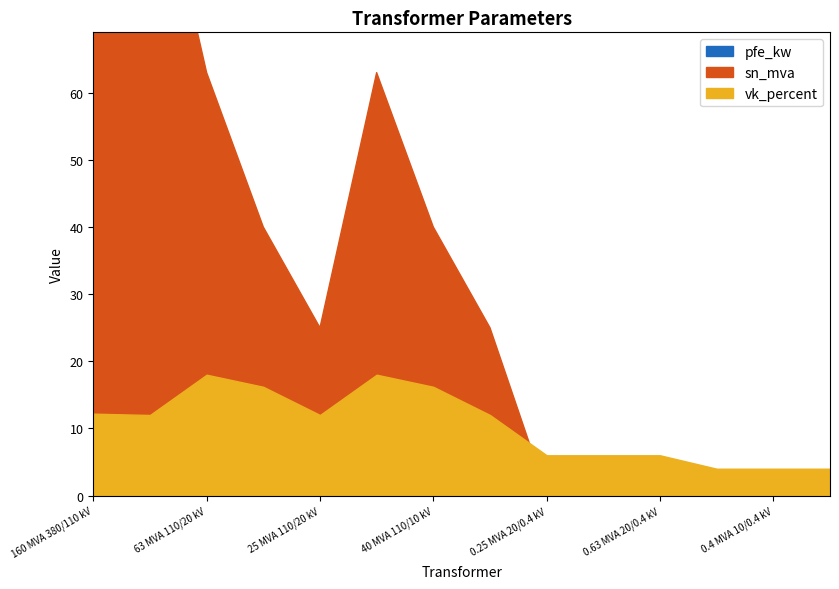

Rank the series by their maximum value, from highest to lowest.

sn_mva, pfe_kw, vk_percent